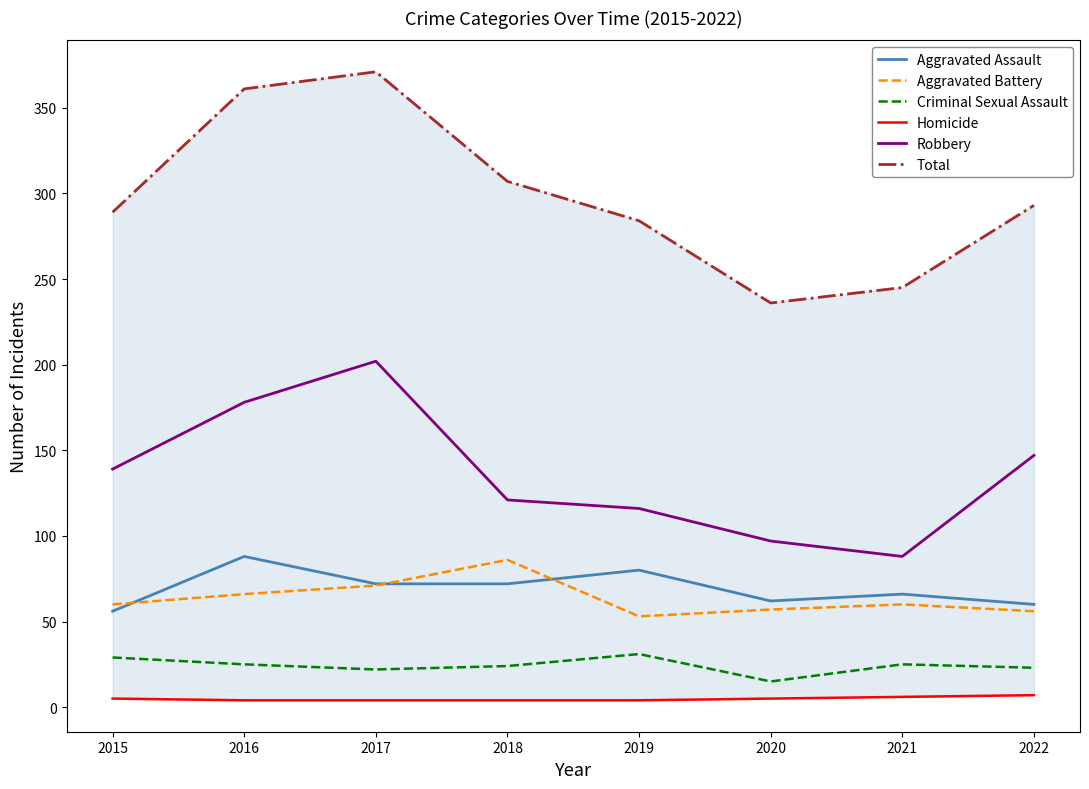

Which series has the largest total across all categories?

Total